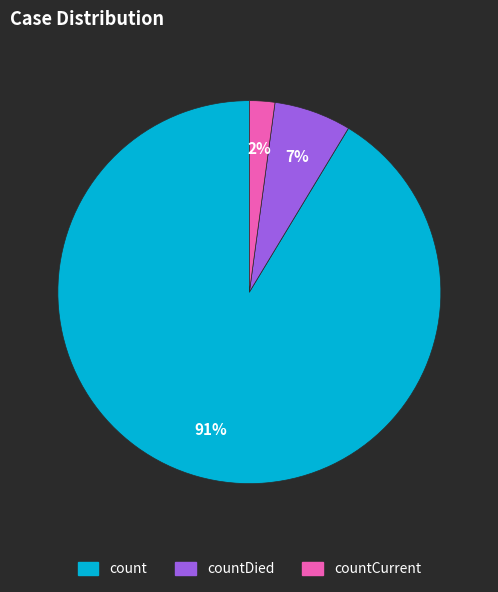

Is there any slice that represents more than half of the pie?

Yes